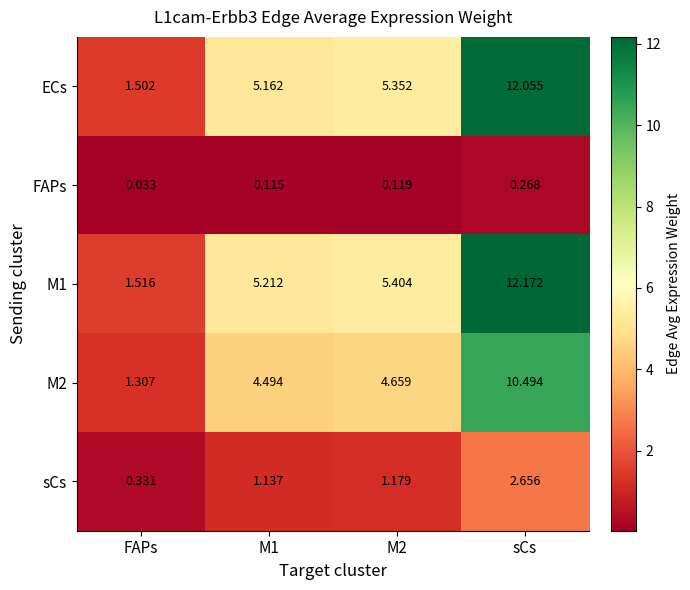

Is the value of sCs at M2 greater than the value of M1 at M2?

No